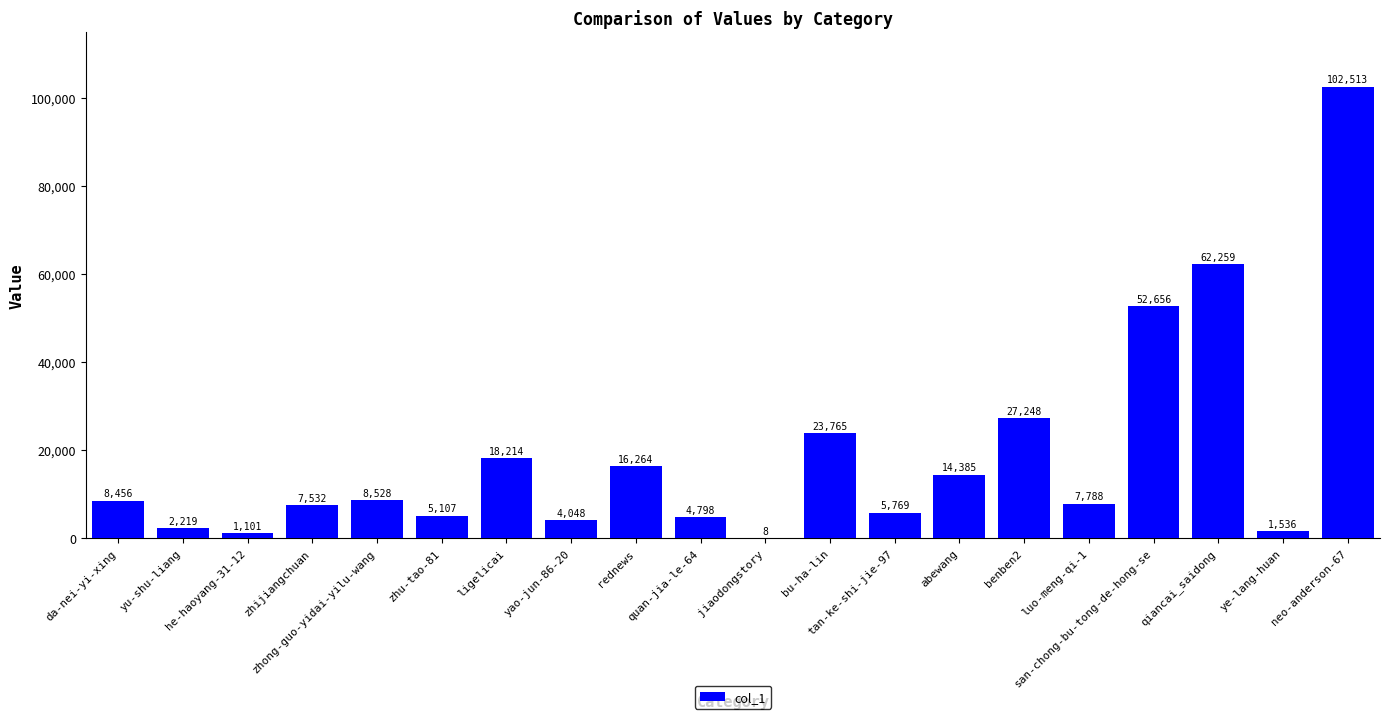

What is the change in value from yu-shu-liang to zhu-tao-81?

+2888